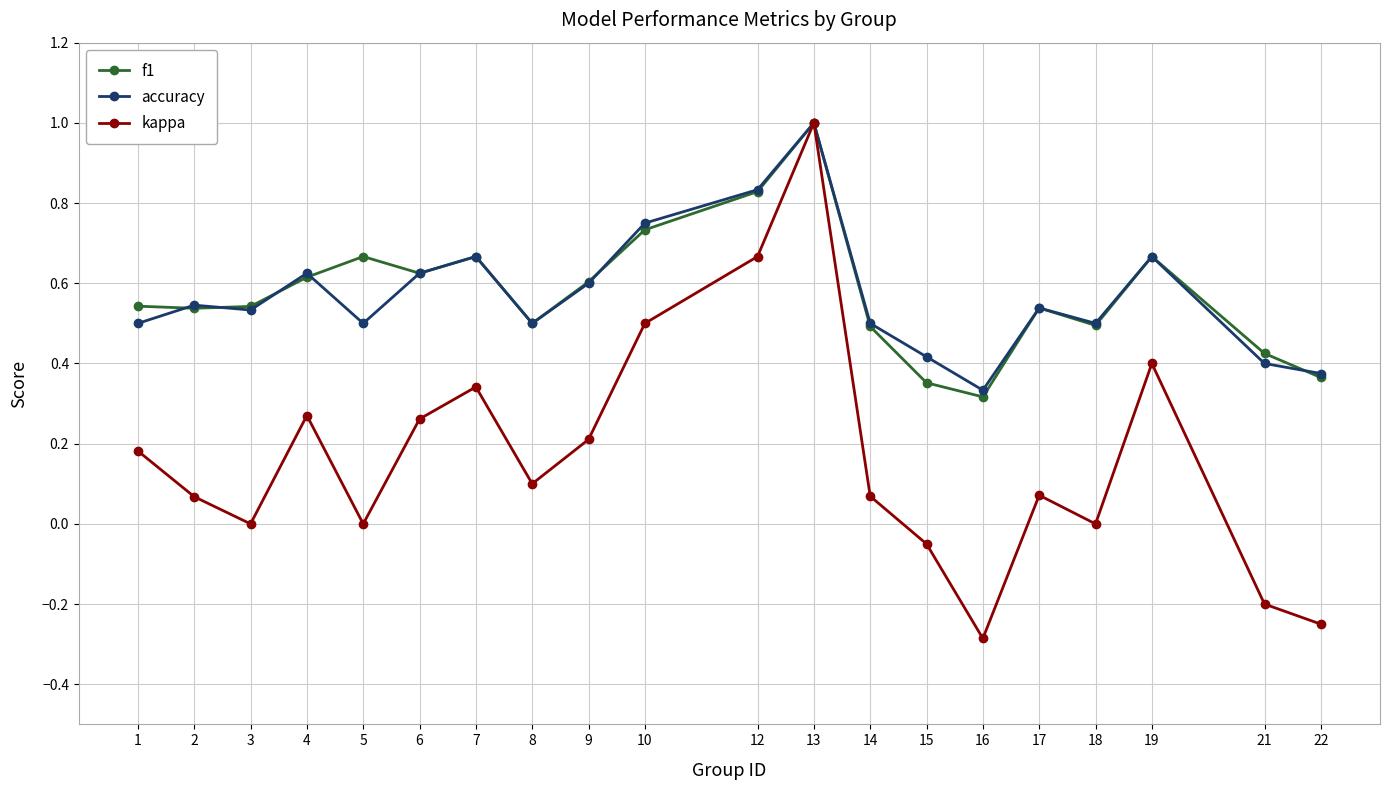

Which category has the highest value across all series?

13